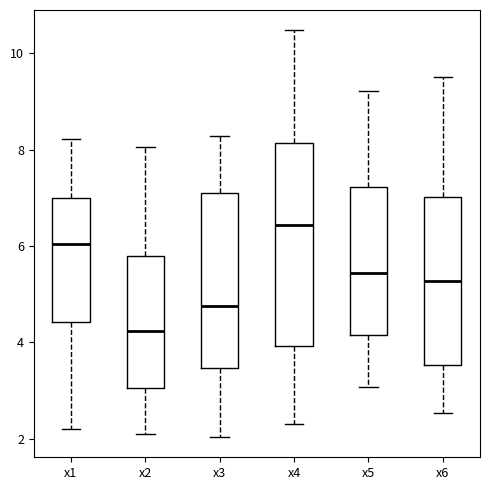

Reading left to right, read every box against the y-axis: the position of its median line, the range the box covers, and the ends of its whiskers. The values are not printed on the chart, so give them approximately, as read against the axis.

x1: median 6.0, box 4.4 to 7.0, whiskers 2.2 to 8.2
x2: median 4.2, box 3.0 to 5.8, whiskers 2.0 to 8.0
x3: median 4.8, box 3.4 to 7.2, whiskers 2.0 to 8.2
x4: median 6.4, box 4.0 to 8.2, whiskers 2.4 to 10.4
x5: median 5.4, box 4.2 to 7.2, whiskers 3.0 to 9.2
x6: median 5.2, box 3.6 to 7.0, whiskers 2.6 to 9.6